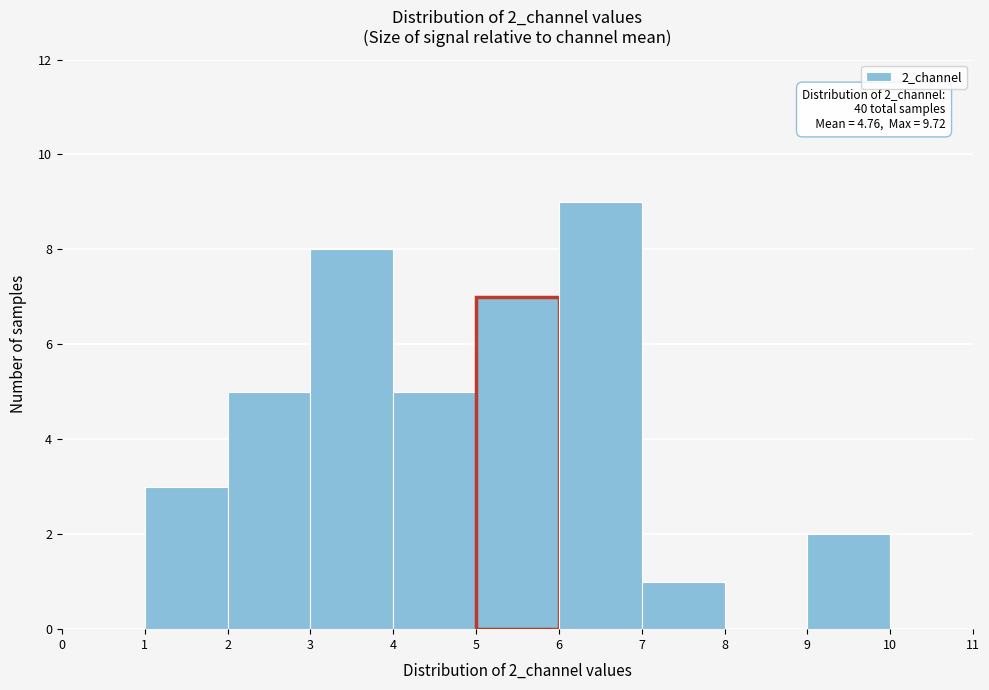

Over which range of the x-axis is the bar tallest?

6 to 7